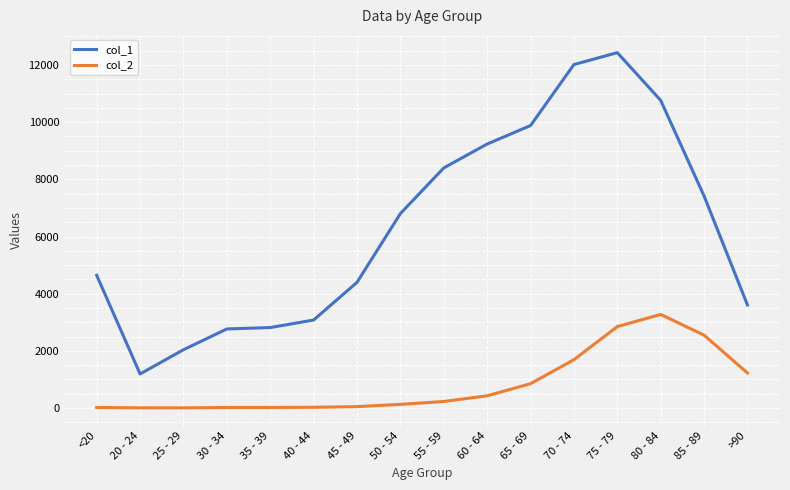

At which label does col_1 reach its minimum?

20 - 24